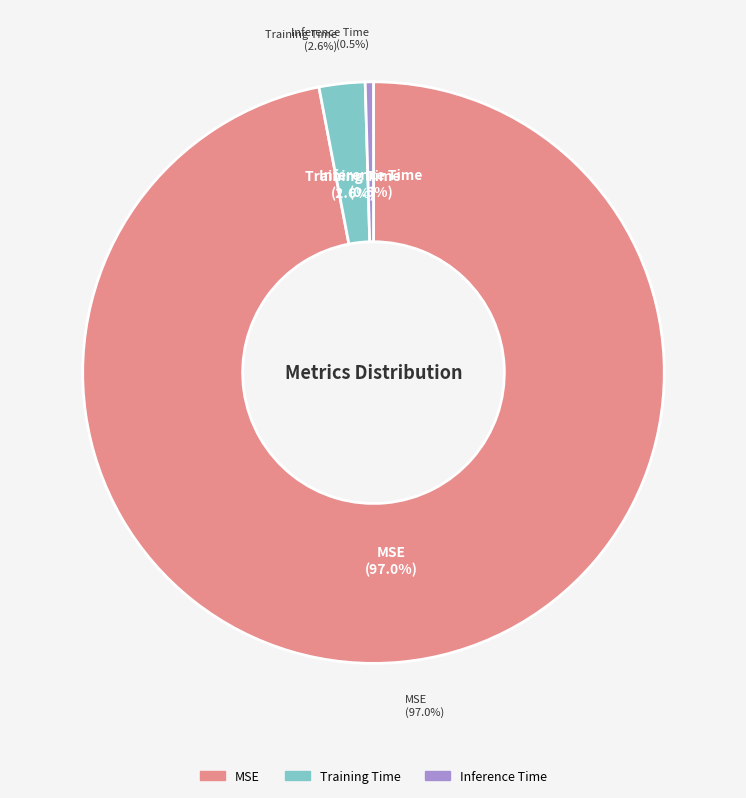

To the nearest percent, what is the difference between the Inference Time and Training Time slice percentages?

2%